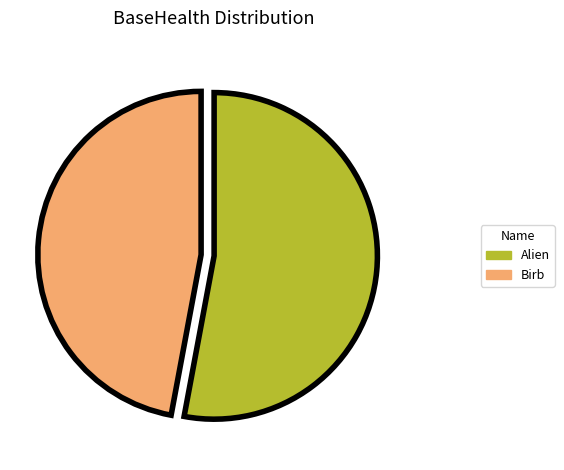

Which category accounts for the majority?

Alien